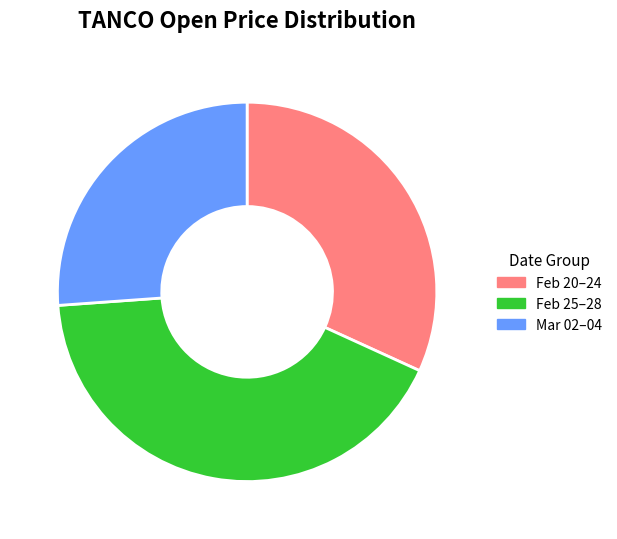

Is there a majority slice in this chart?

No